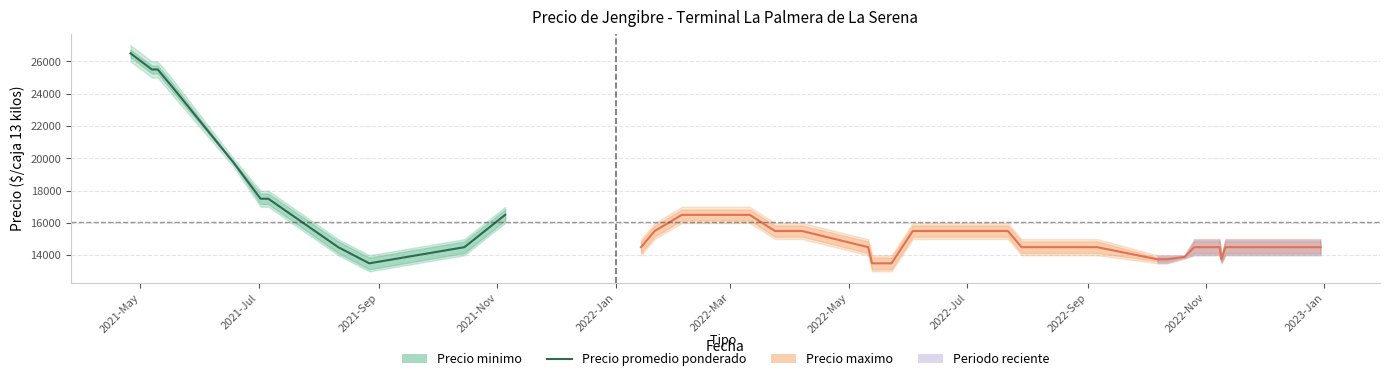

Count the number of values greater than 17500.

5